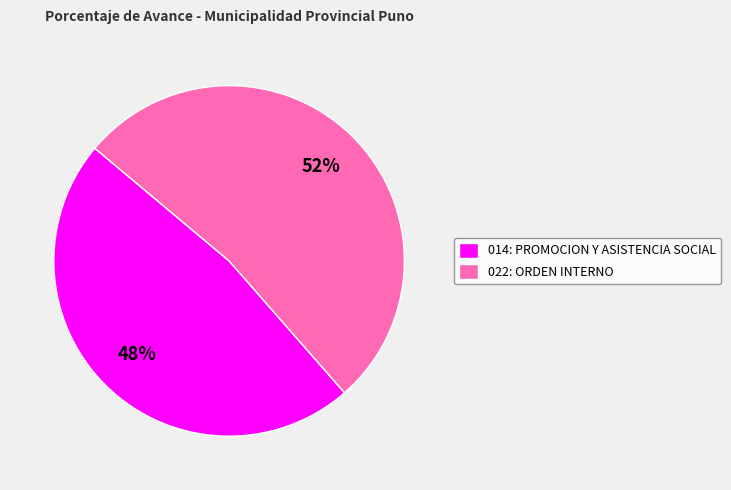

To the nearest percent, what is the combined percentage of 022: ORDEN INTERNO and 014: PROMOCION Y ASISTENCIA SOCIAL?

100%